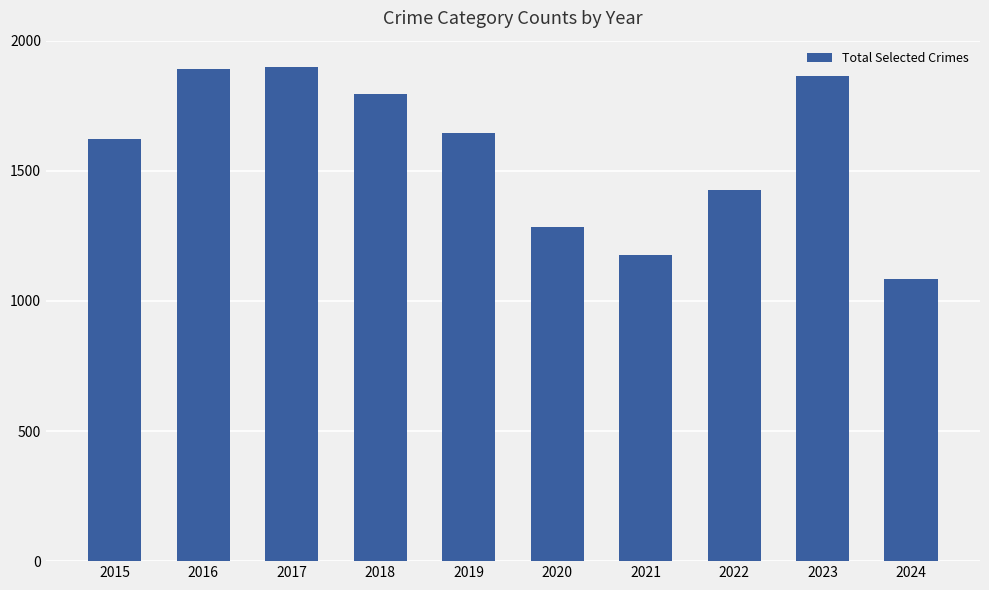

What is the ratio of the value at 2015 to the value at 2023?

0.9